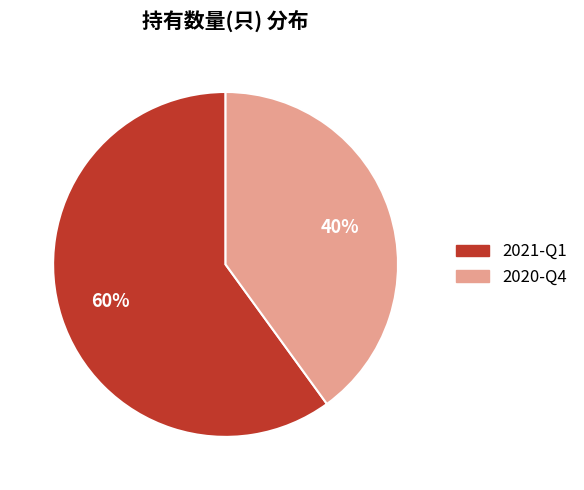

True or false: 2020-Q4 accounts for 52% of the total.

False